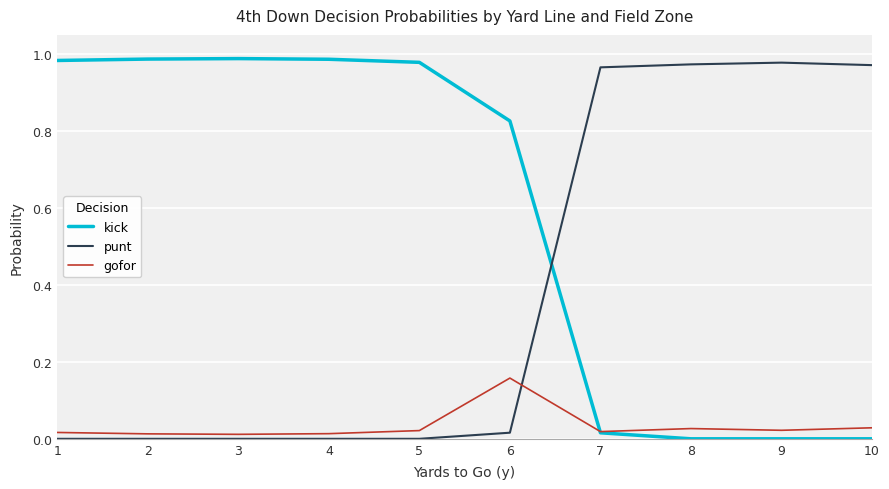

True or false: punt and kick cross at least once.

True